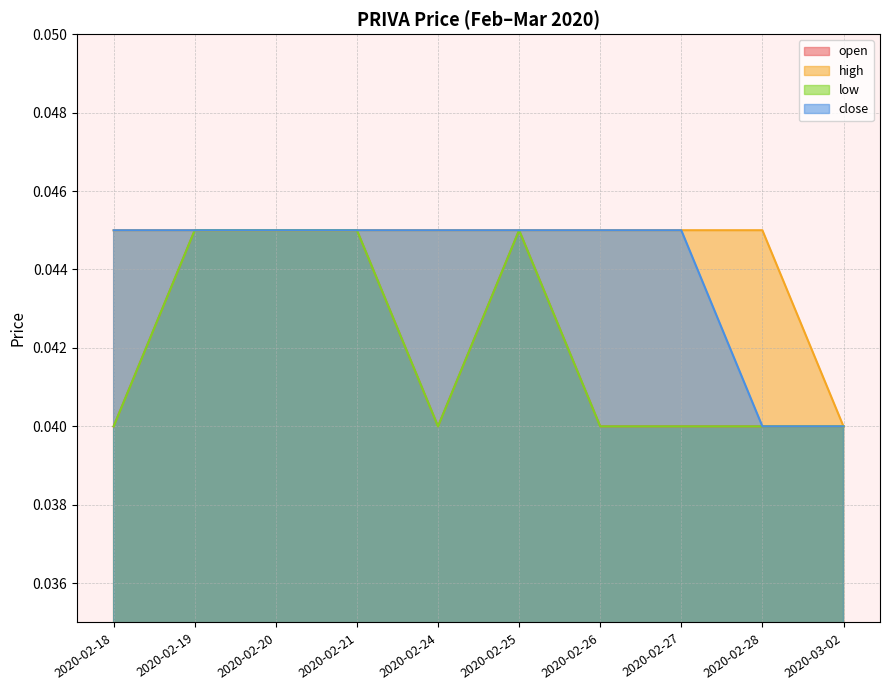

Where is close nearest to the value 0?

2020-02-28